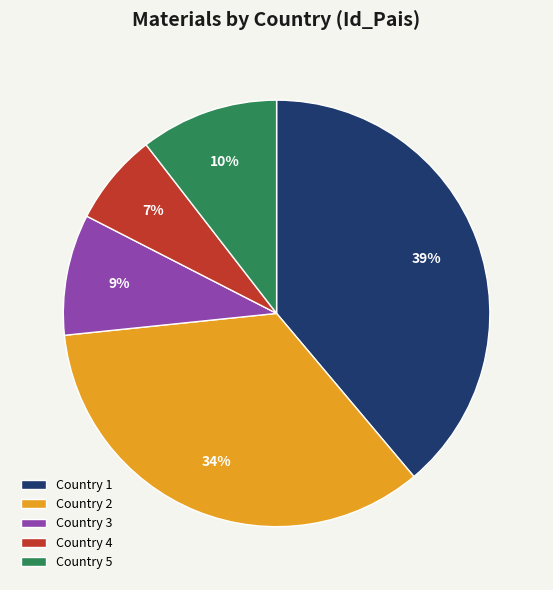

True or false: Country 3 accounts for 9% of the total.

True